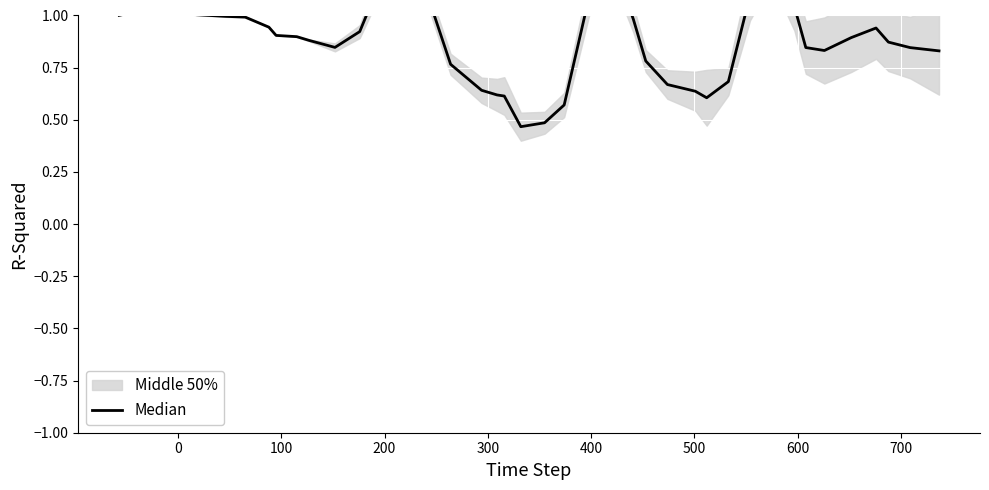

True or false: the data shows 1.5 at 800.

False